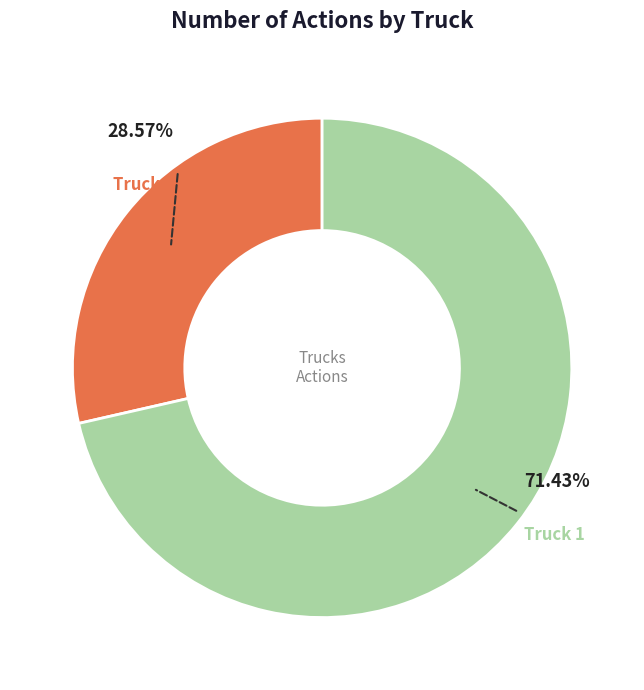

Is there a majority slice in this chart?

Yes